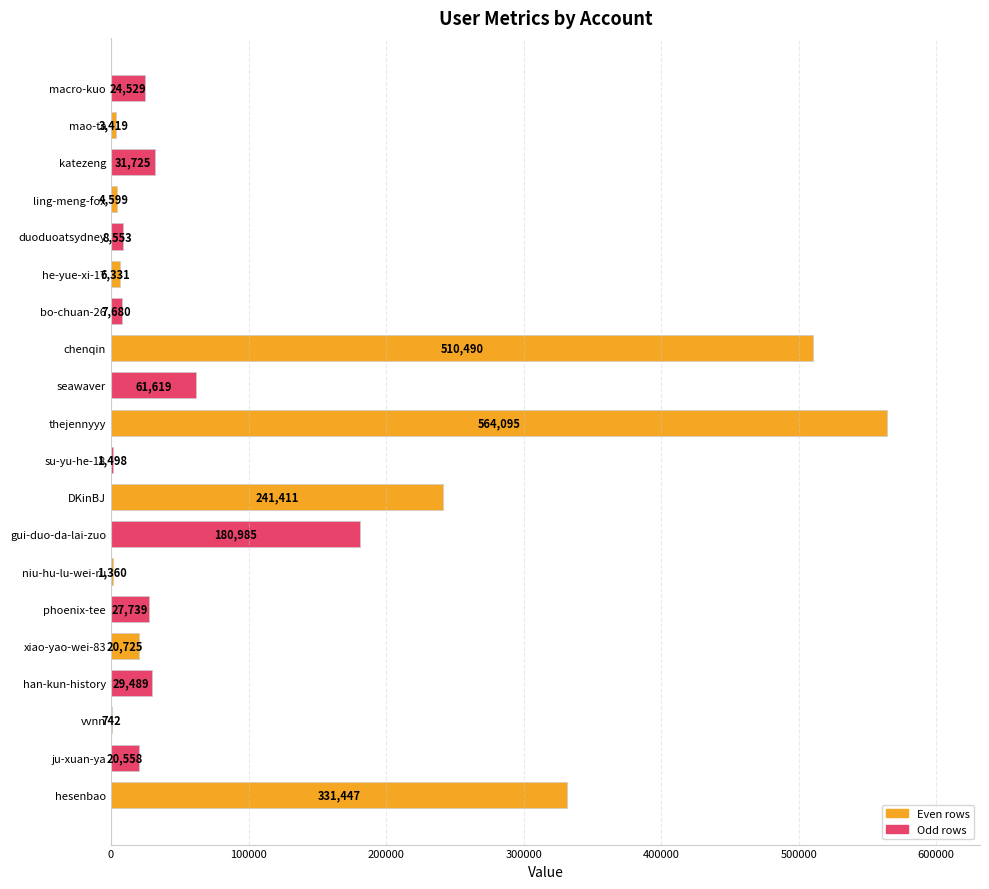

What is the sum of the values at vvnn and hesenbao?

332189